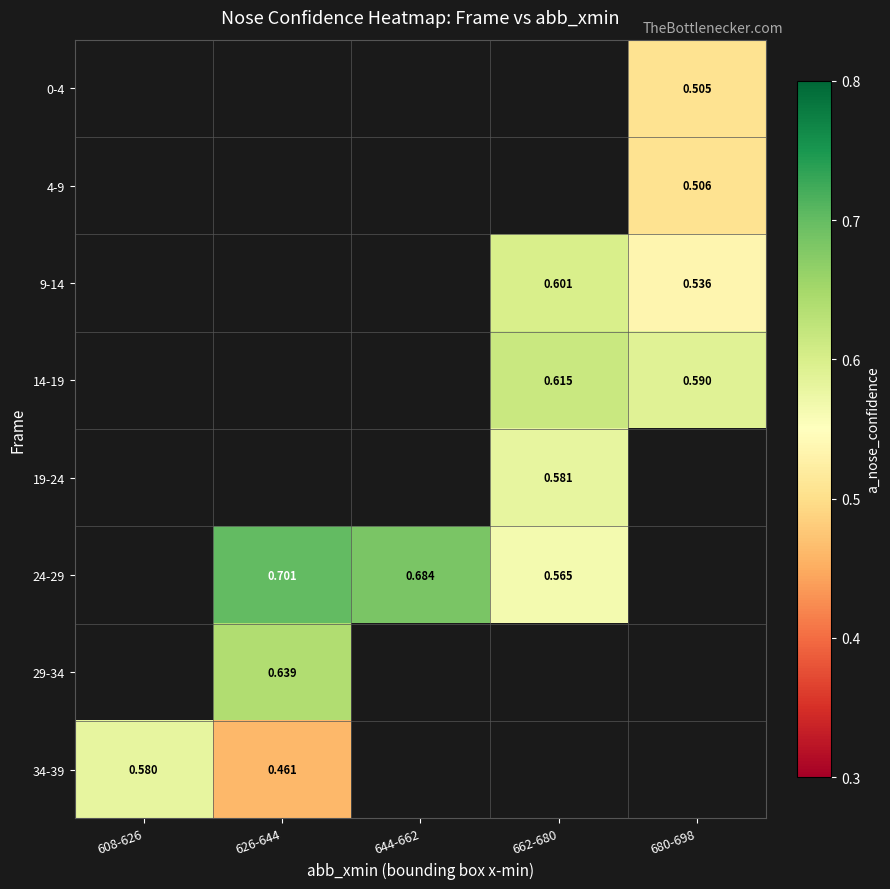

What is the difference between the maximum and minimum values in the 34-39 series?

0.1